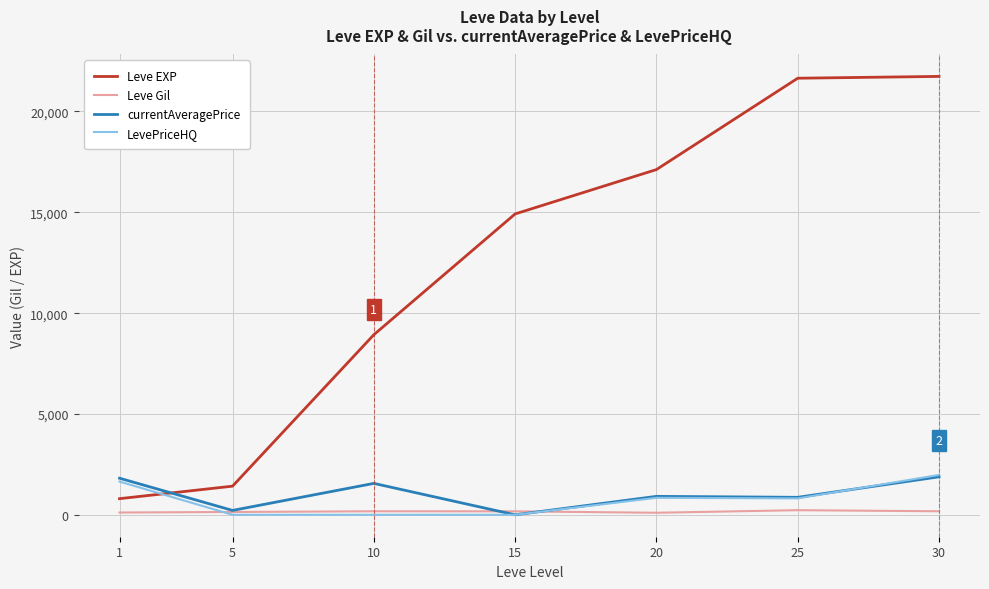

Is this an area chart (filled region under the line)?

No